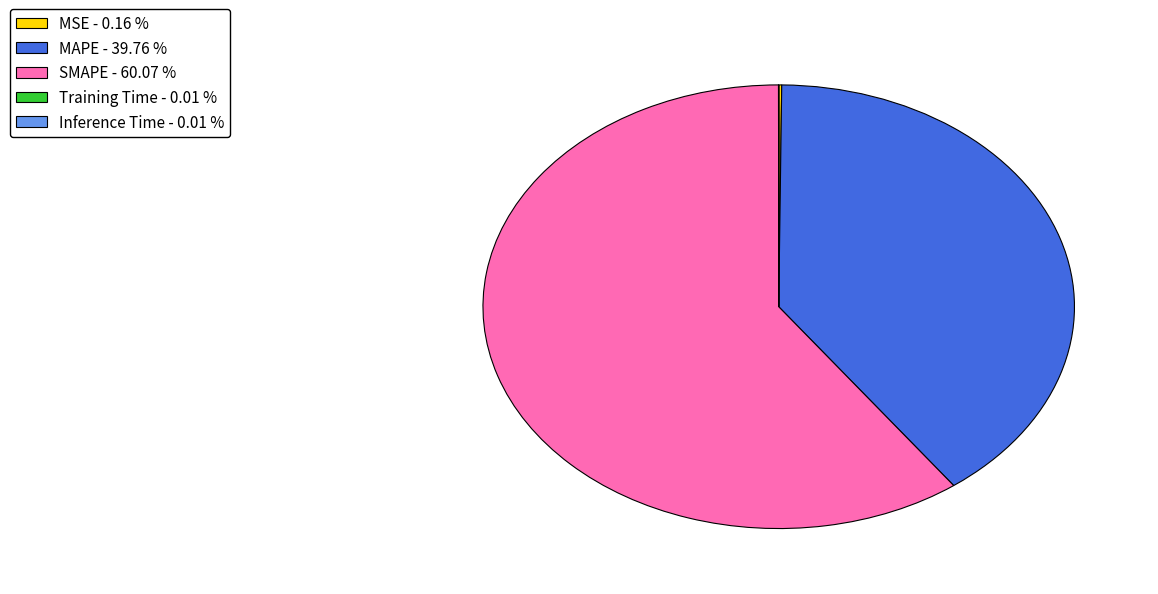

Does SMAPE - 60.07 % represent more than half of the total?

Yes